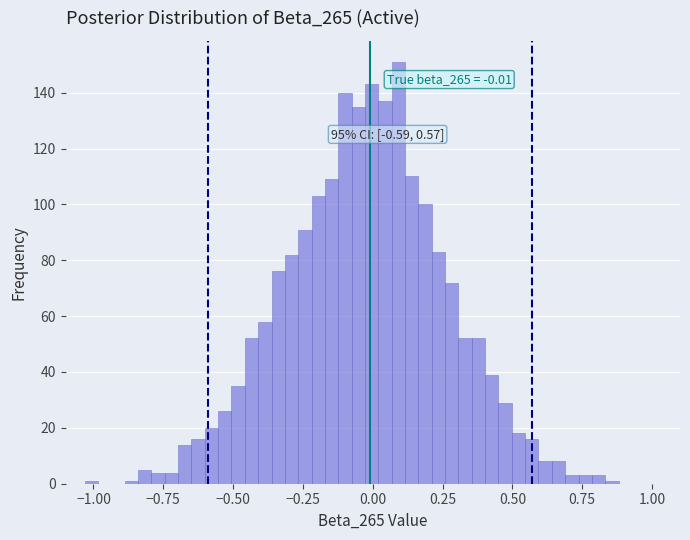

Read against the x-axis, roughly where is the centre of the tallest bar?

0.10